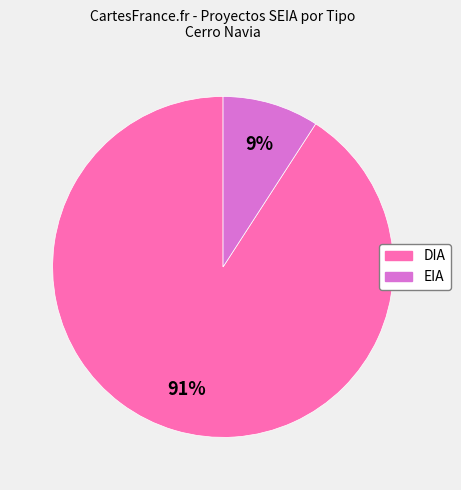

To the nearest percent, what is the difference between the largest and smallest slice percentages?

82%